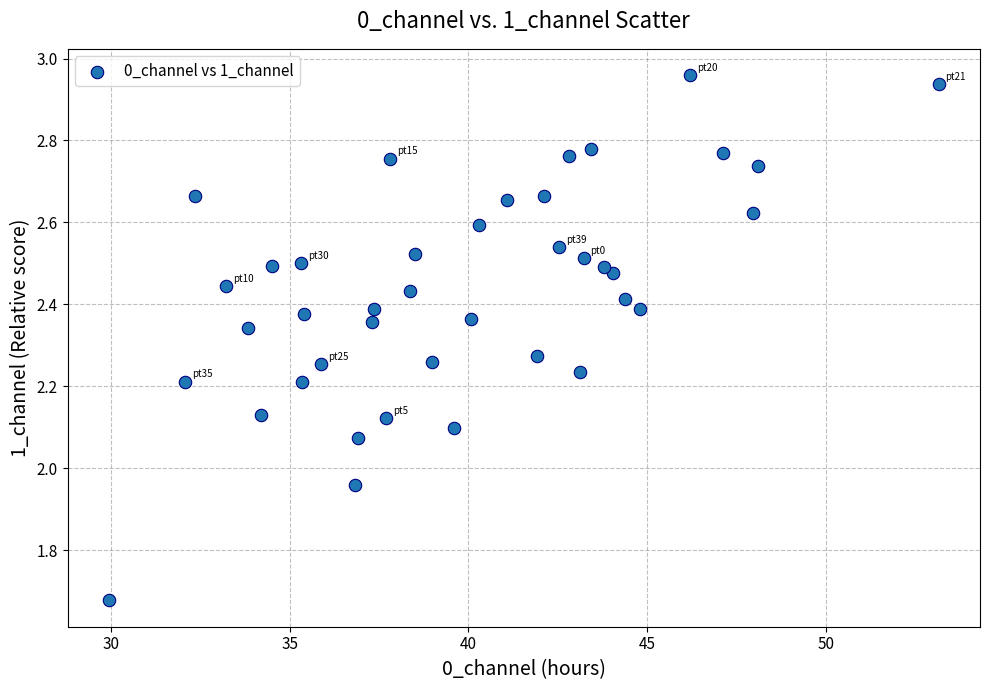

What is the range of X values (max minus min)?

23.2